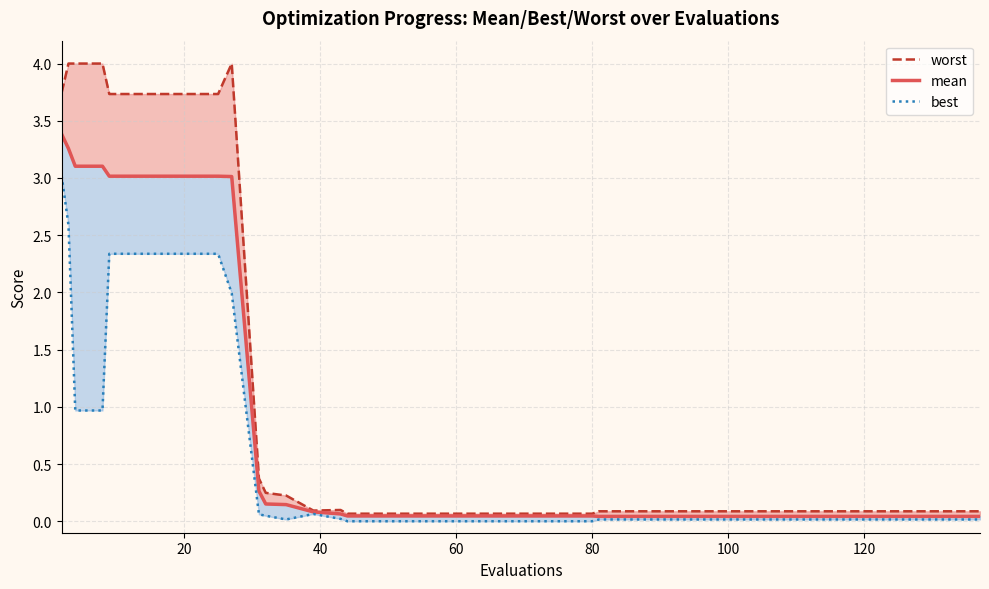

At how many categories does at least one series exceed 0?

40